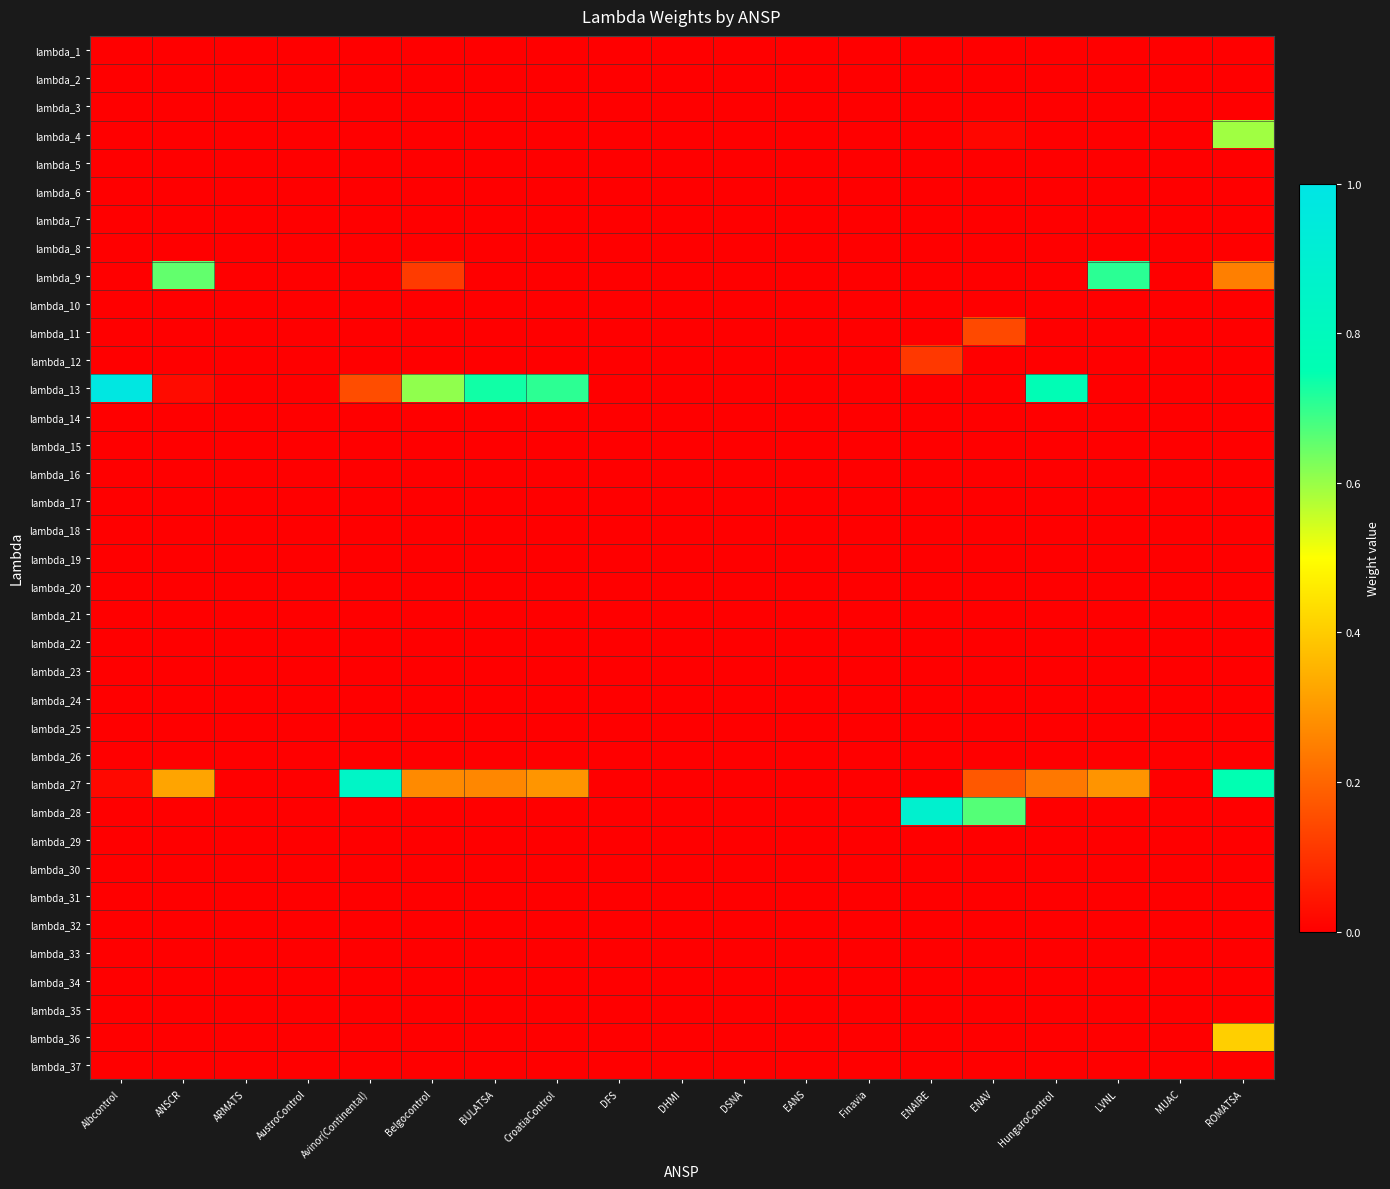

At which category is the sum across all series the highest?

ROMATSA